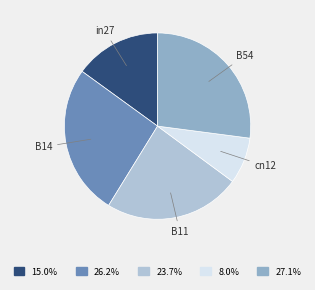

Is the sum of cn12 and B14 greater than half?

No